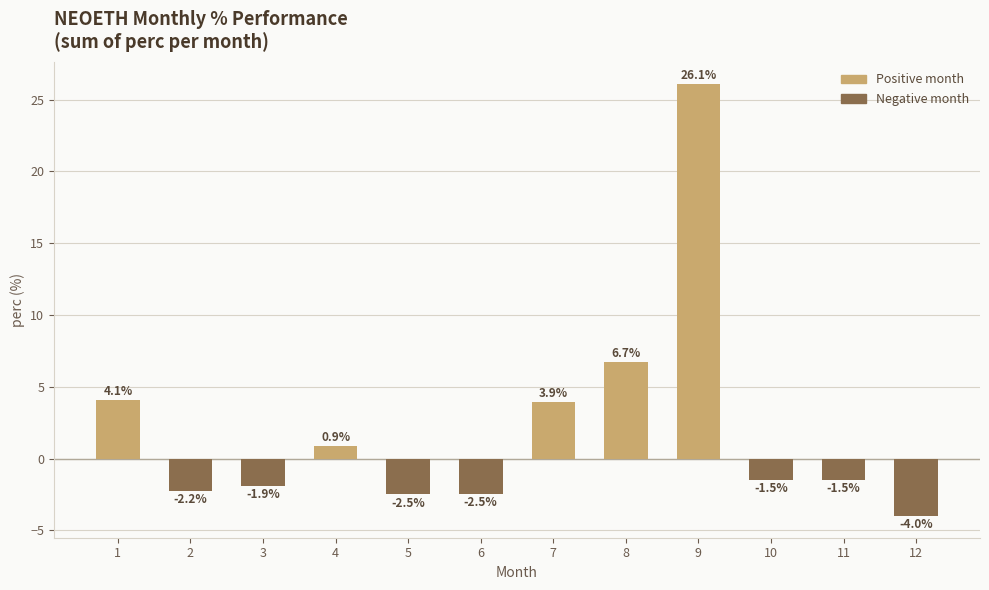

What is the sum of all values?

25.5